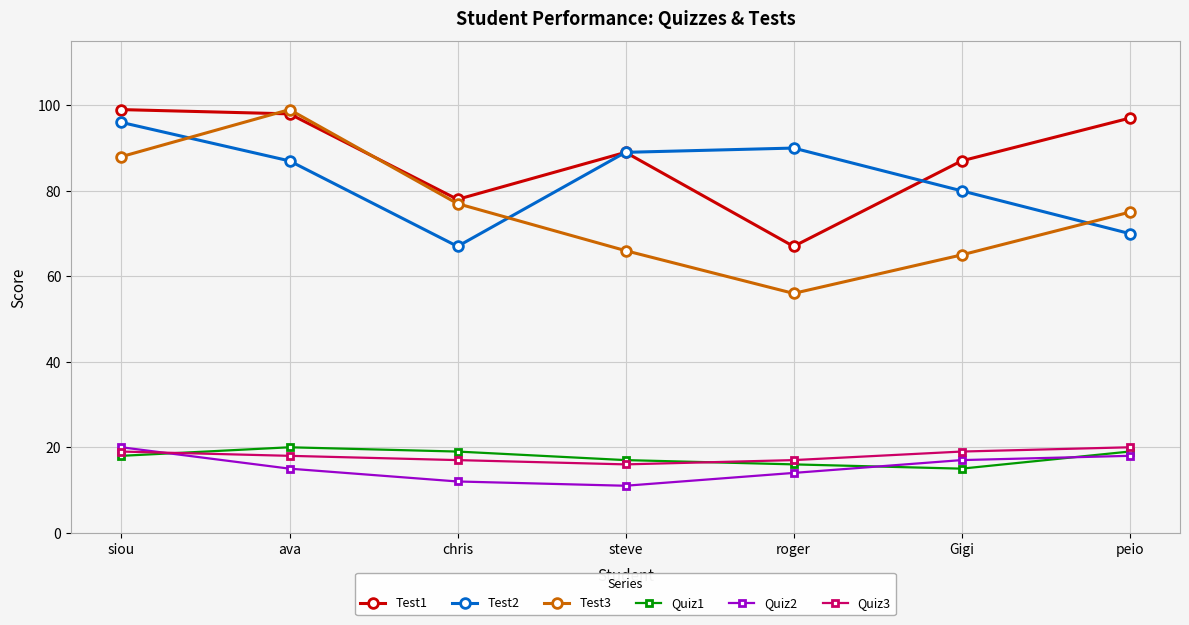

How many data points in Test2 are less than 87?

3